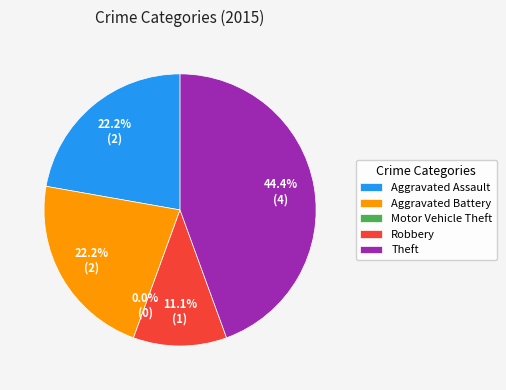

What is the change in value from Aggravated Battery to Motor Vehicle Theft?

-2